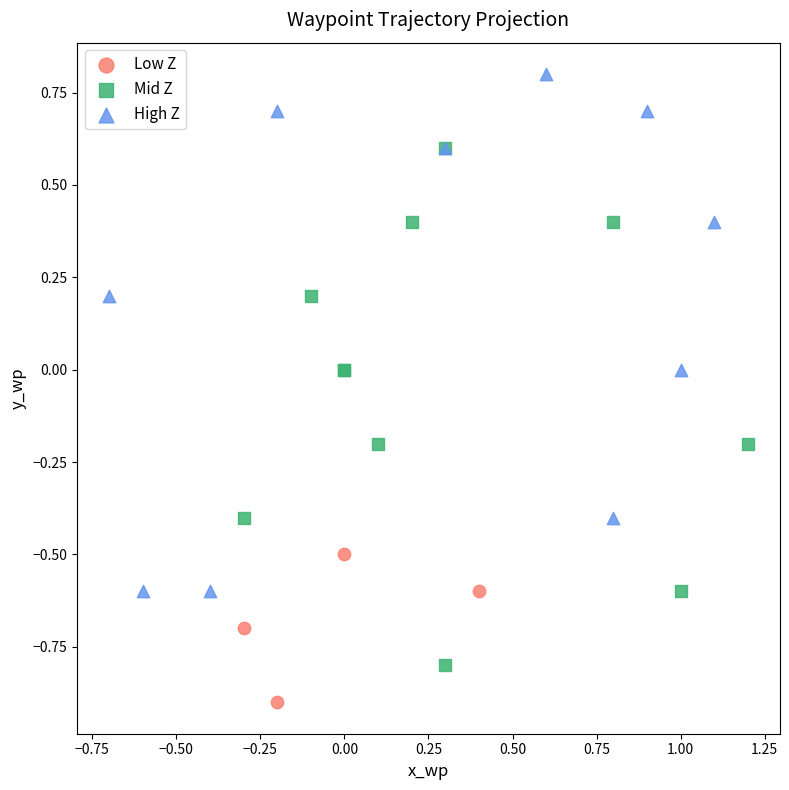

What are all the series names shown in the legend?

Low Z, Mid Z, High Z